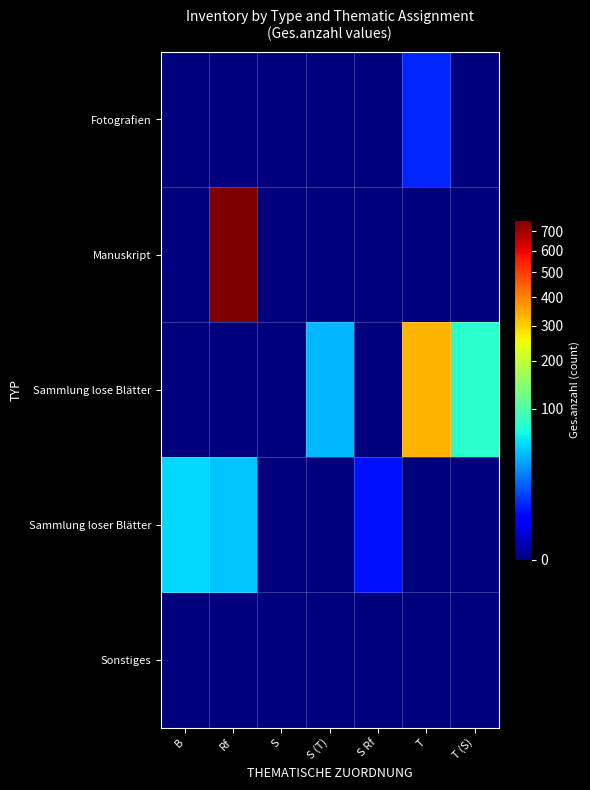

Between B and Rf, which is larger?

B